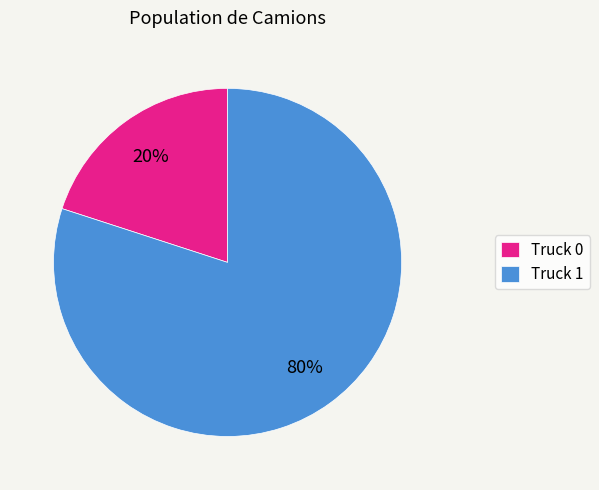

To the nearest percent, what is the combined percentage of Truck 0 and Truck 1?

100%